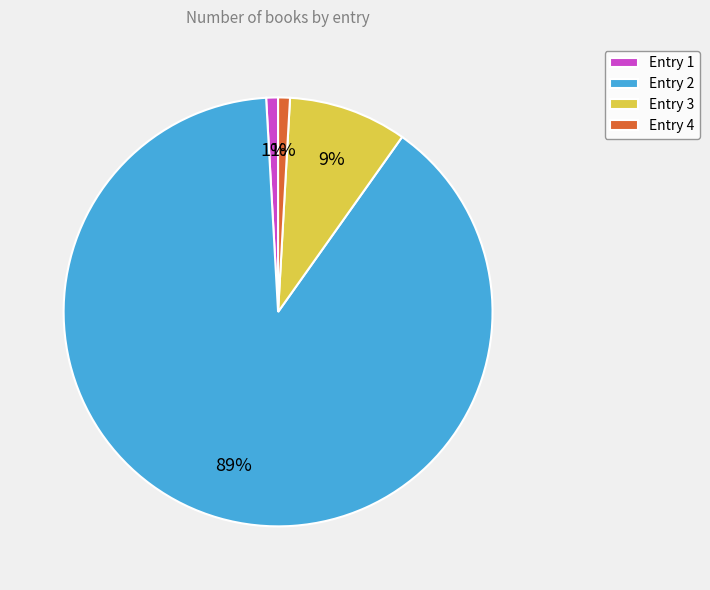

How many slices are in this pie chart?

4